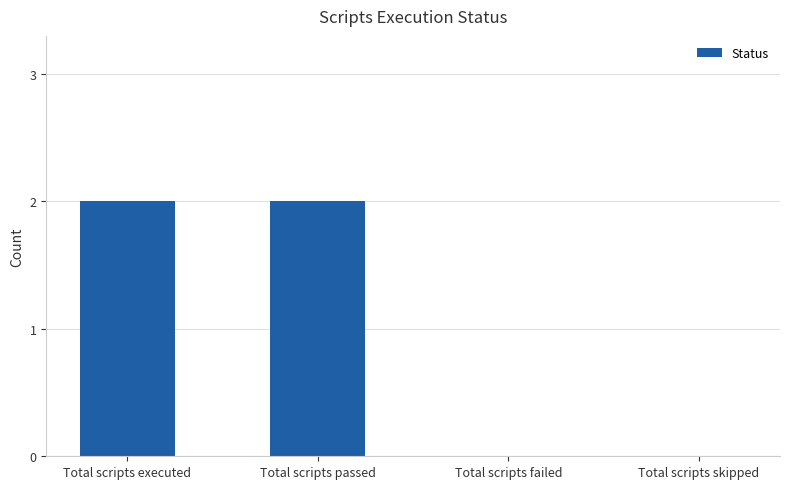

What is the maximum value shown in the chart?

2